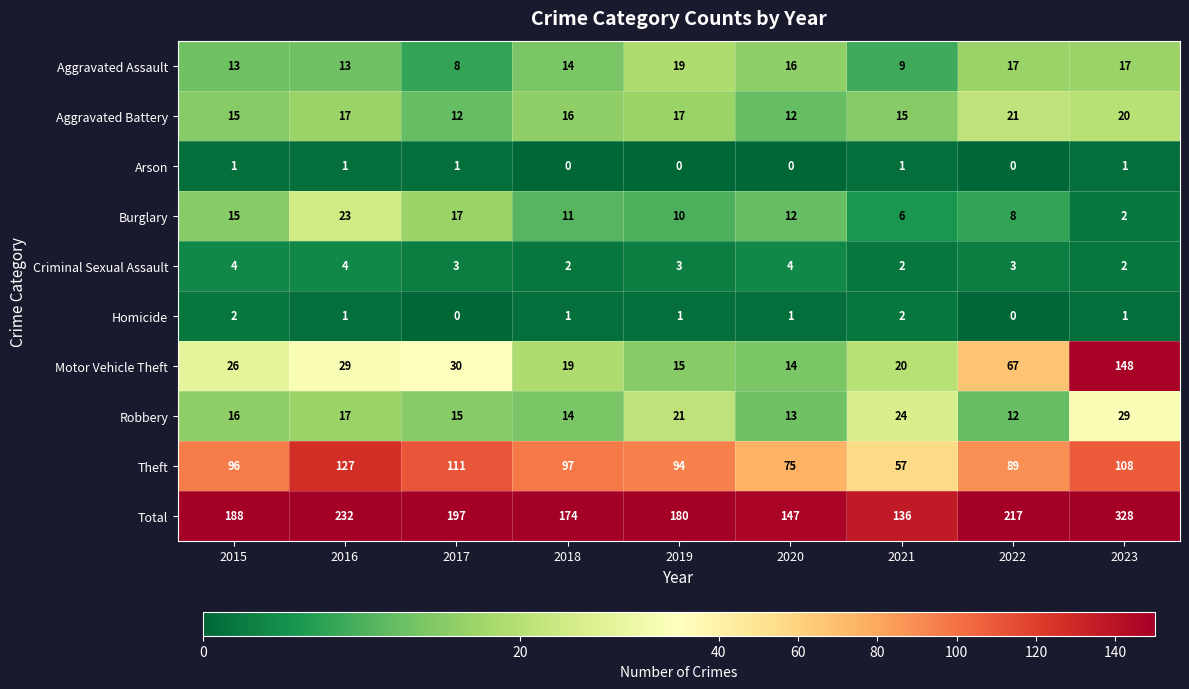

At how many categories does at least one series exceed 268?

1